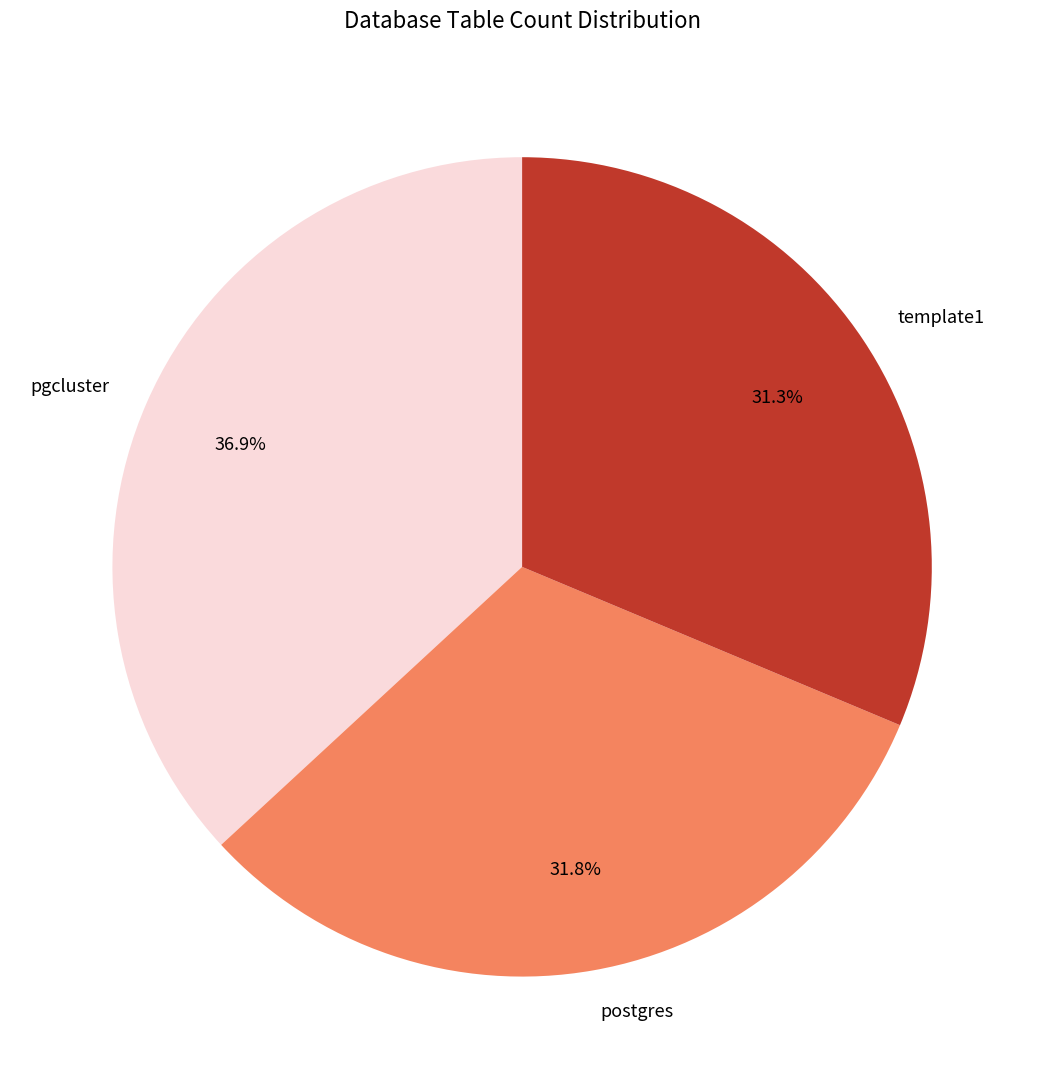

Combined, what portion of the pie is pgcluster and postgres?

68.7%